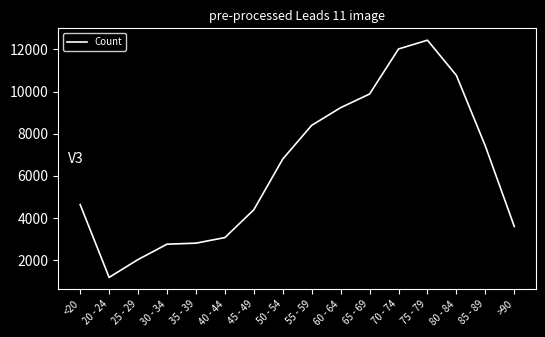

Approximately how many times larger is the value at 50 - 54 compared to 25 - 29?

3.3